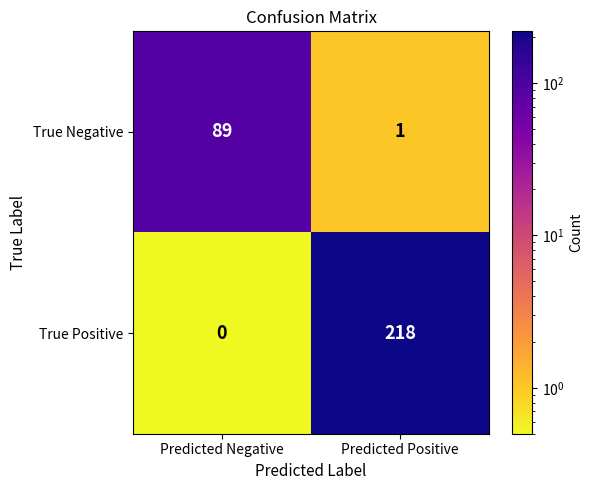

The value of True Positive at Predicted Negative is 0. True or false?

True